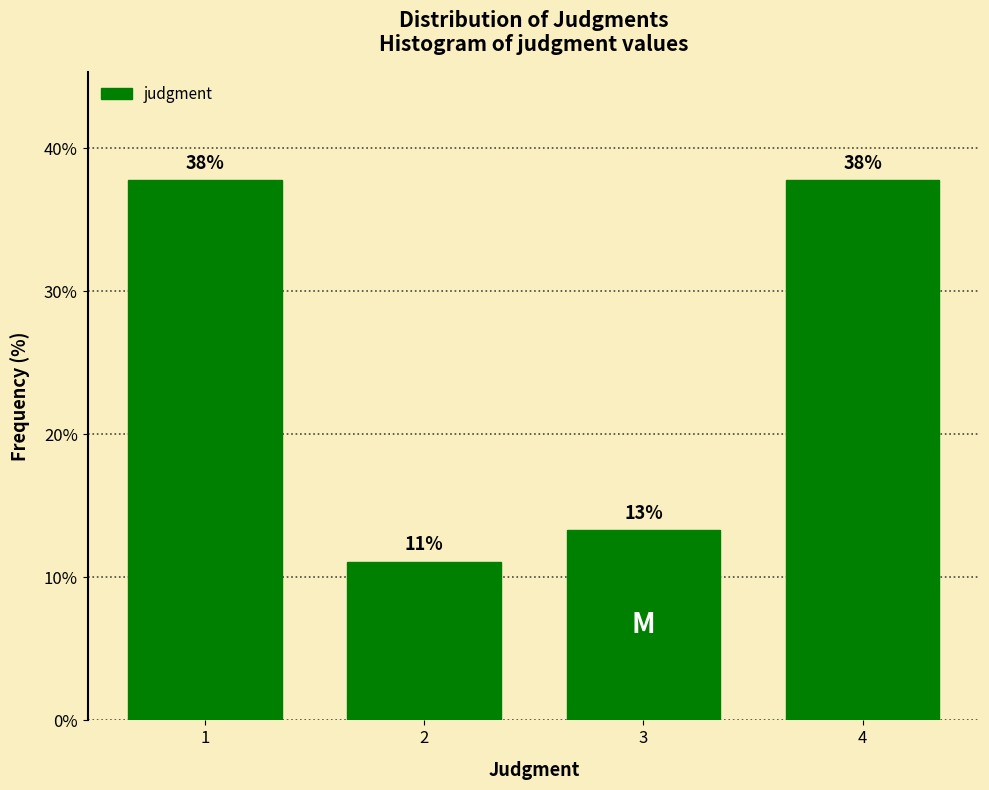

Are the bars horizontal?

No